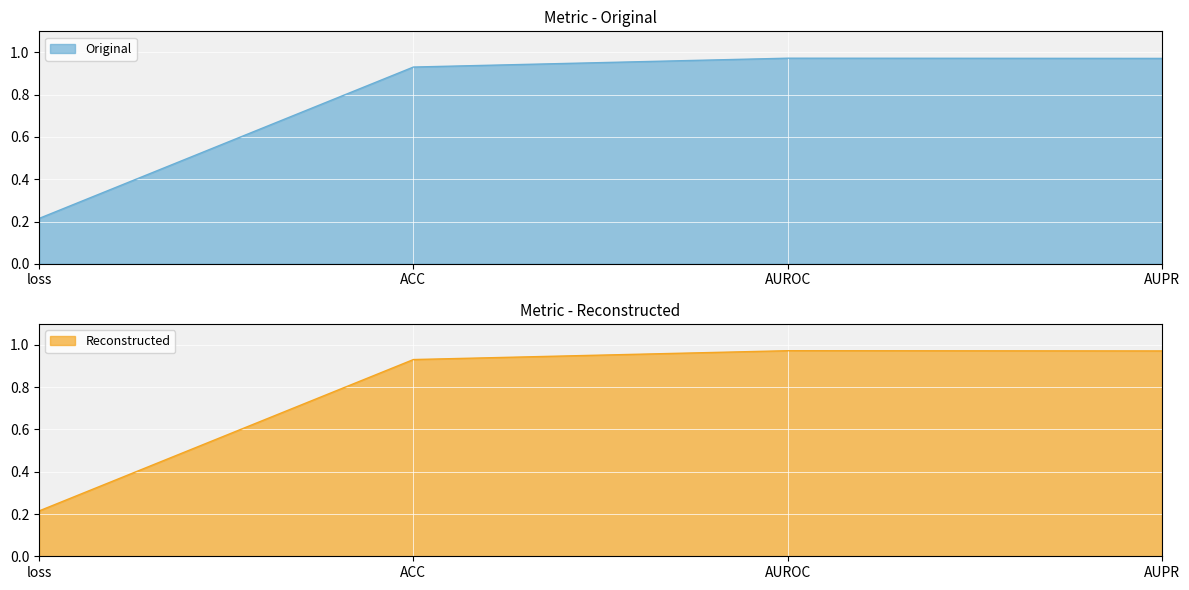

What is the sum of the Reconstructed values at loss and ACC?

1.1